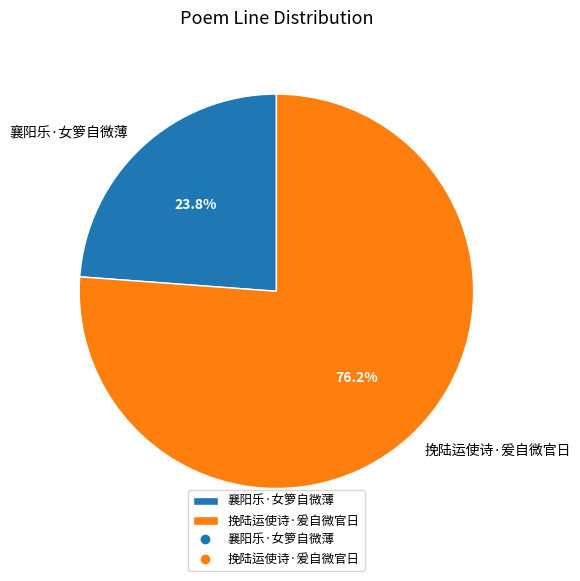

Do 挽陆运使诗·爰自微官日 and 襄阳乐·女箩自微薄 together represent more than half of the pie?

Yes